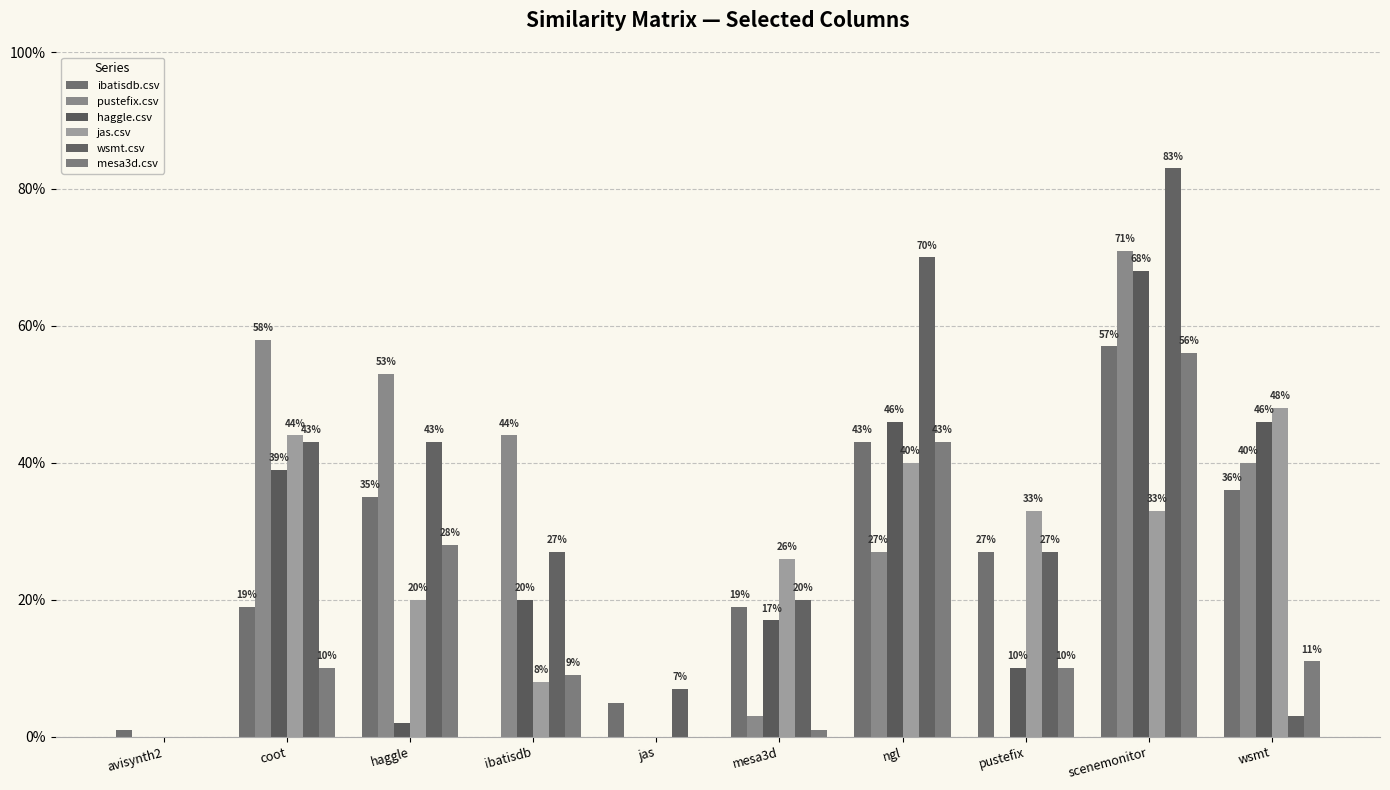

Are the bars horizontal?

No